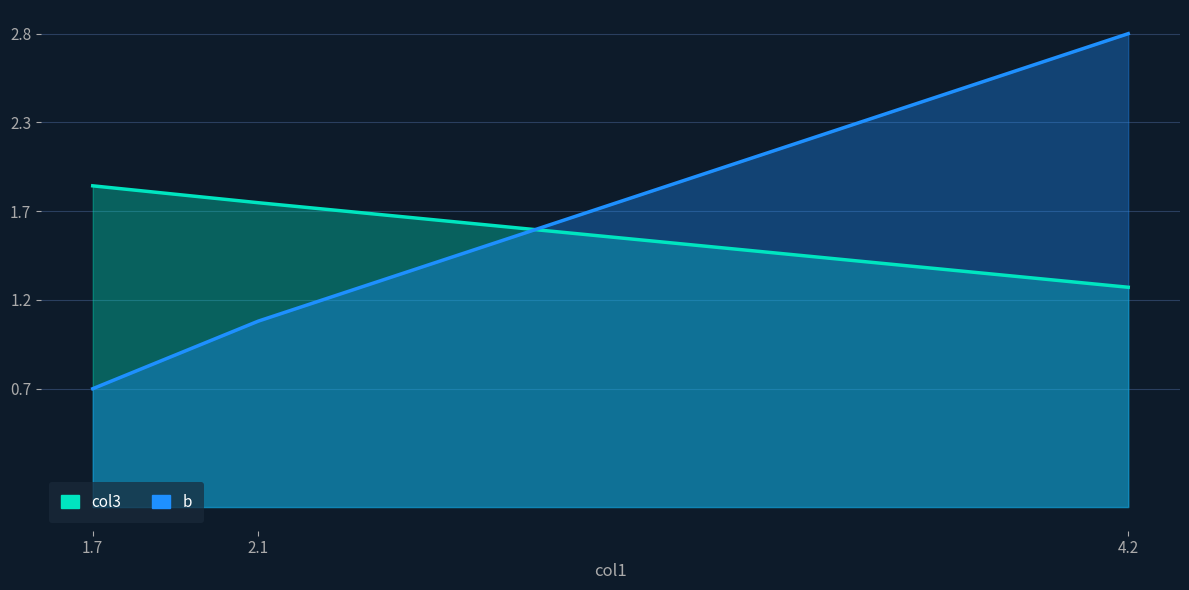

Which series has the widest spread of values?

b